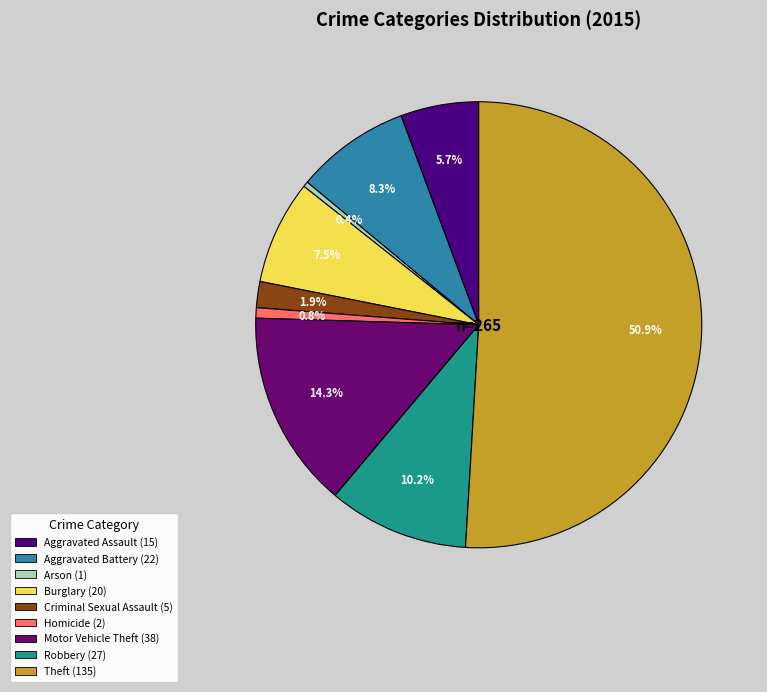

How many segments does this pie chart have?

9